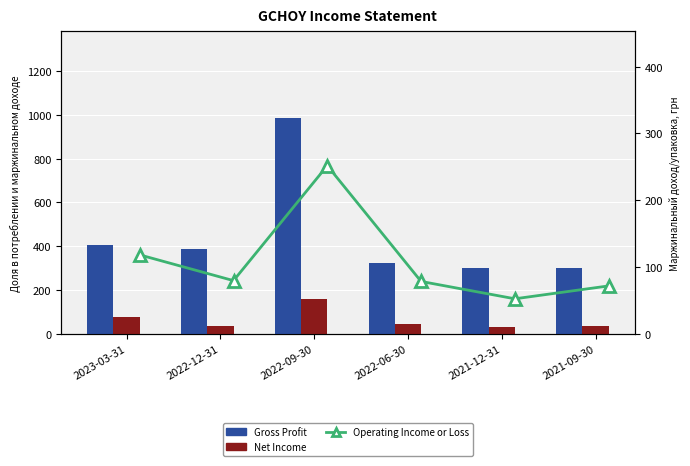

What is the total value across all series at 2021-09-30?

407.4